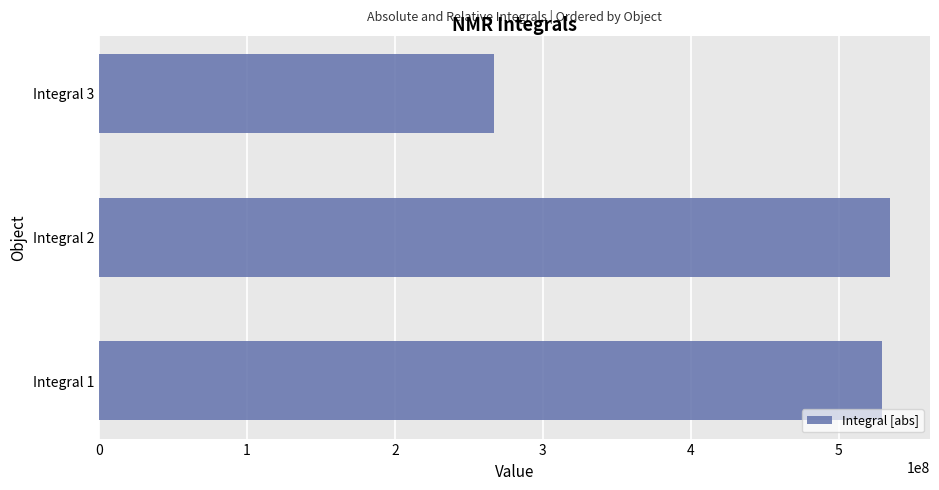

Does the chart contain stacked bars?

No